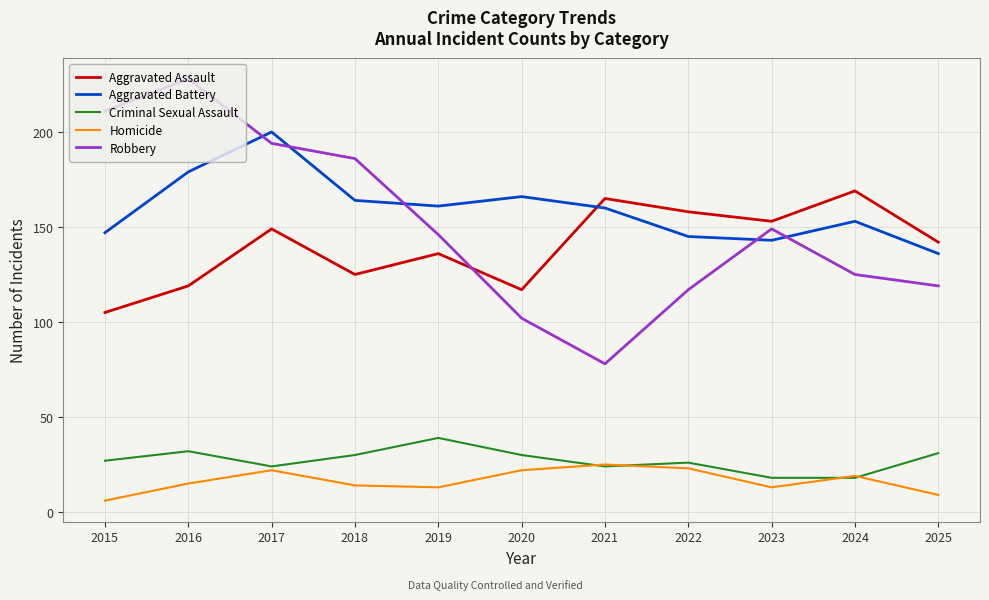

Rank the series by their maximum value, from lowest to highest.

Homicide, Criminal Sexual Assault, Aggravated Assault, Aggravated Battery, Robbery